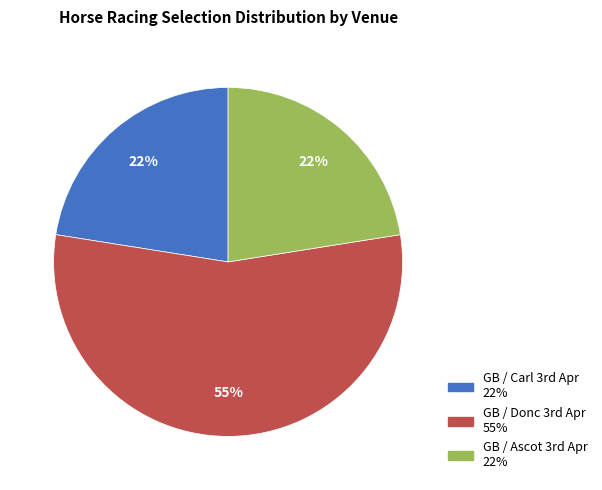

Which category has the biggest portion of the pie?

GB / Donc 3rd Apr